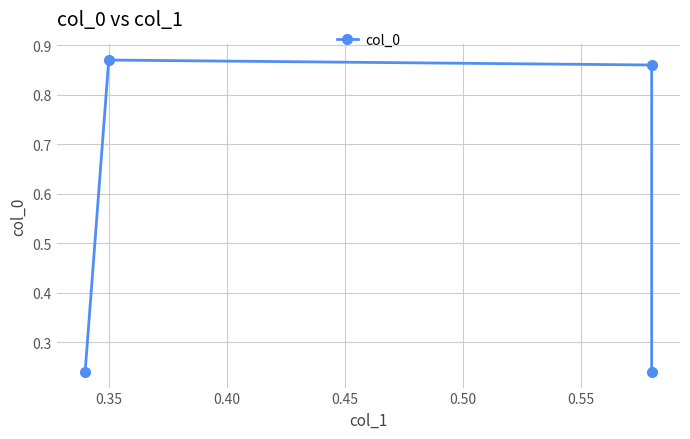

The chart shows a value of 0.1 at 0.30. True or false?

False